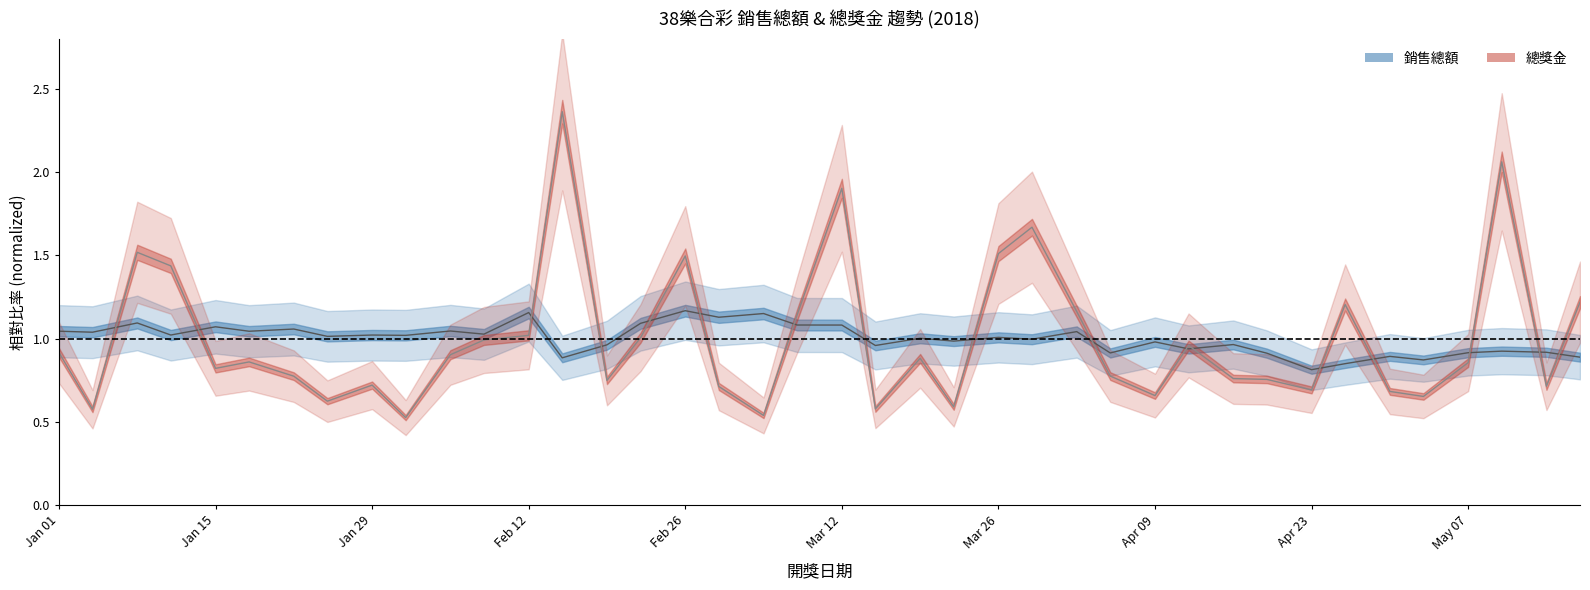

At which category is the sum across all series the highest?

2018/02/15